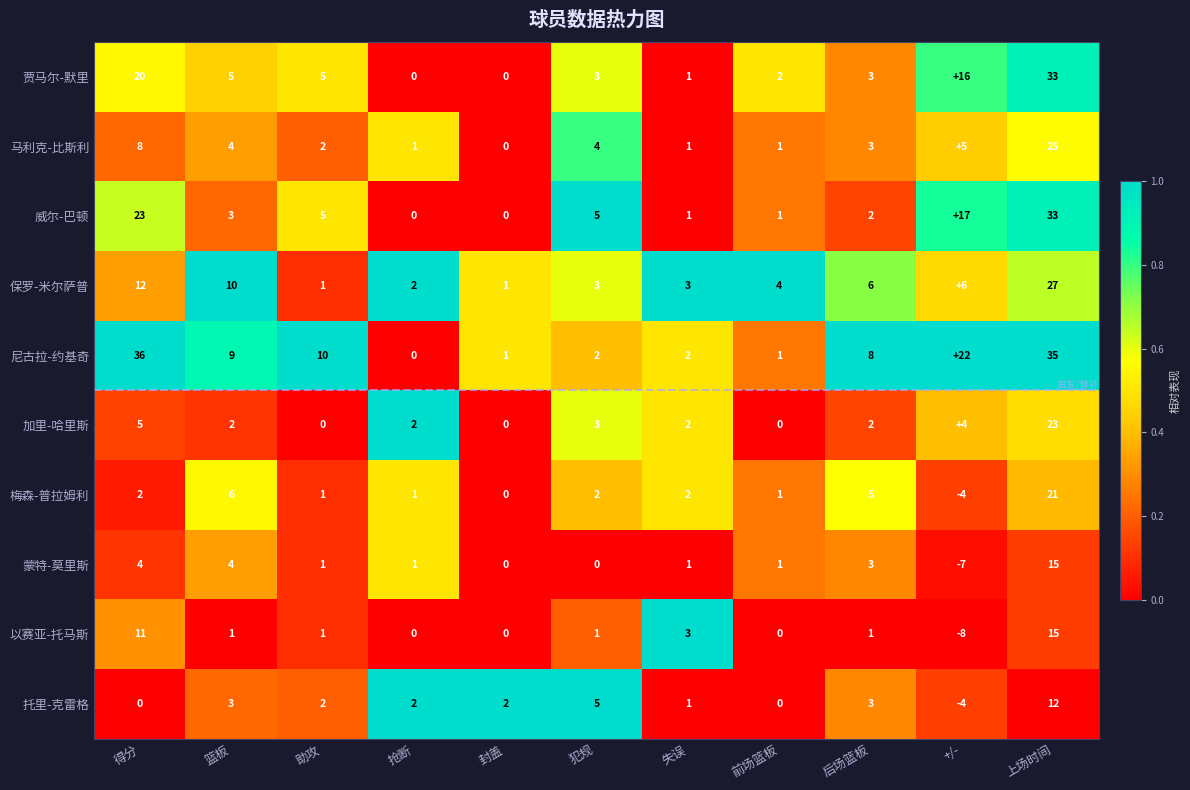

The 蒙特-莫里斯 series shows 2 at 前场篮板. True or false?

False